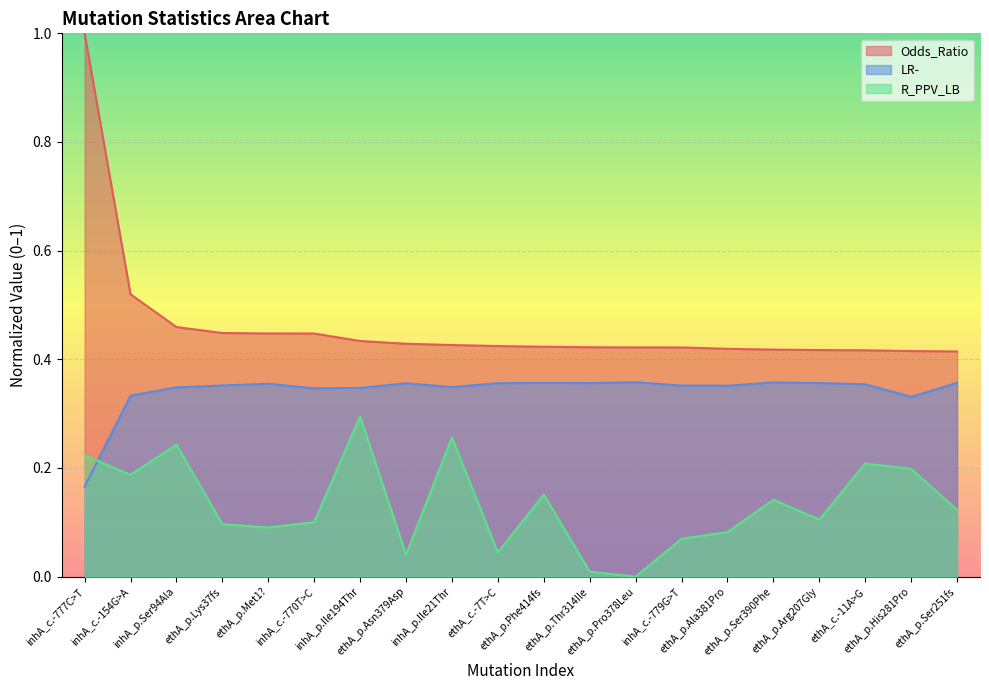

How many interior local peaks does the R_PPV_LB series have?

6